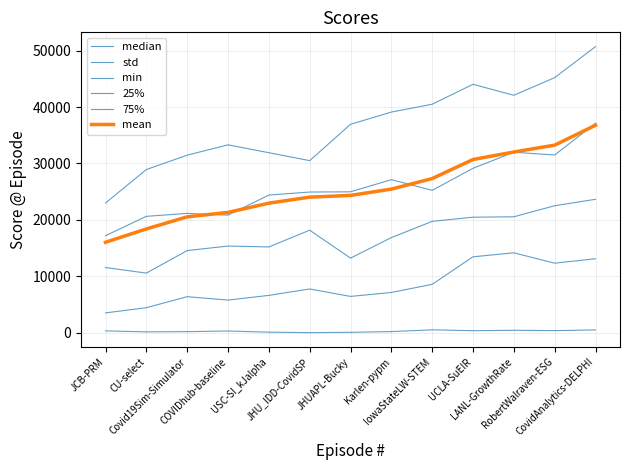

Between USC-SI_kJalpha and UCLA-SuEIR, which is larger?

UCLA-SuEIR